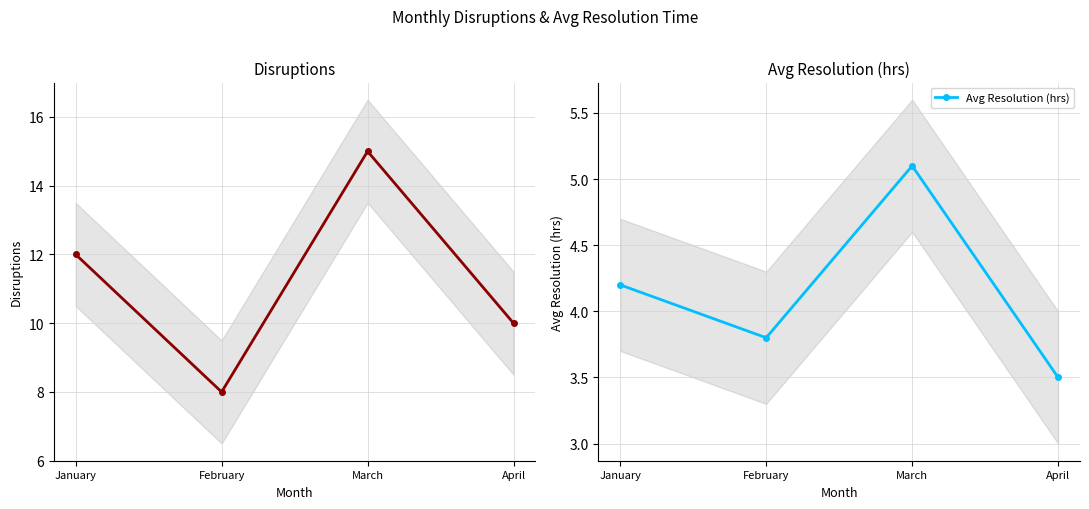

Which has a higher value, January or April?

January